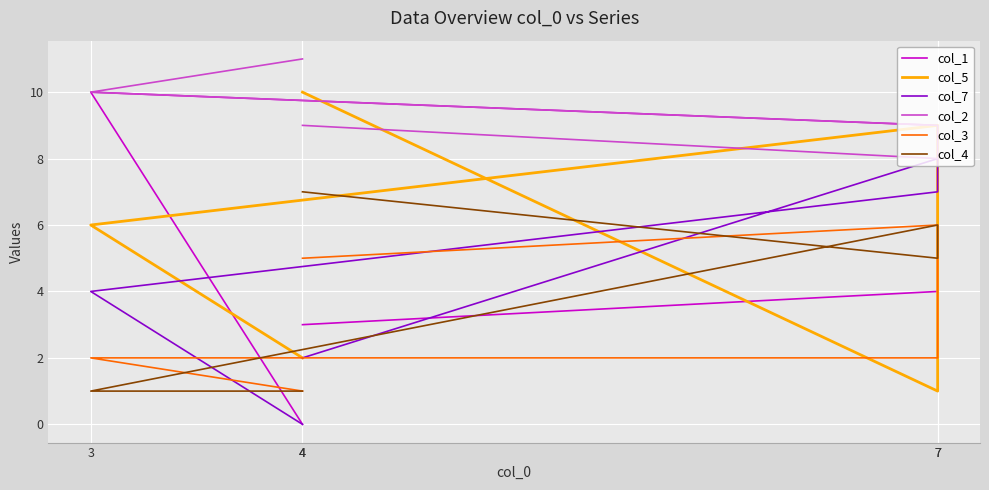

How many interior local peaks does the col_5 series have?

1